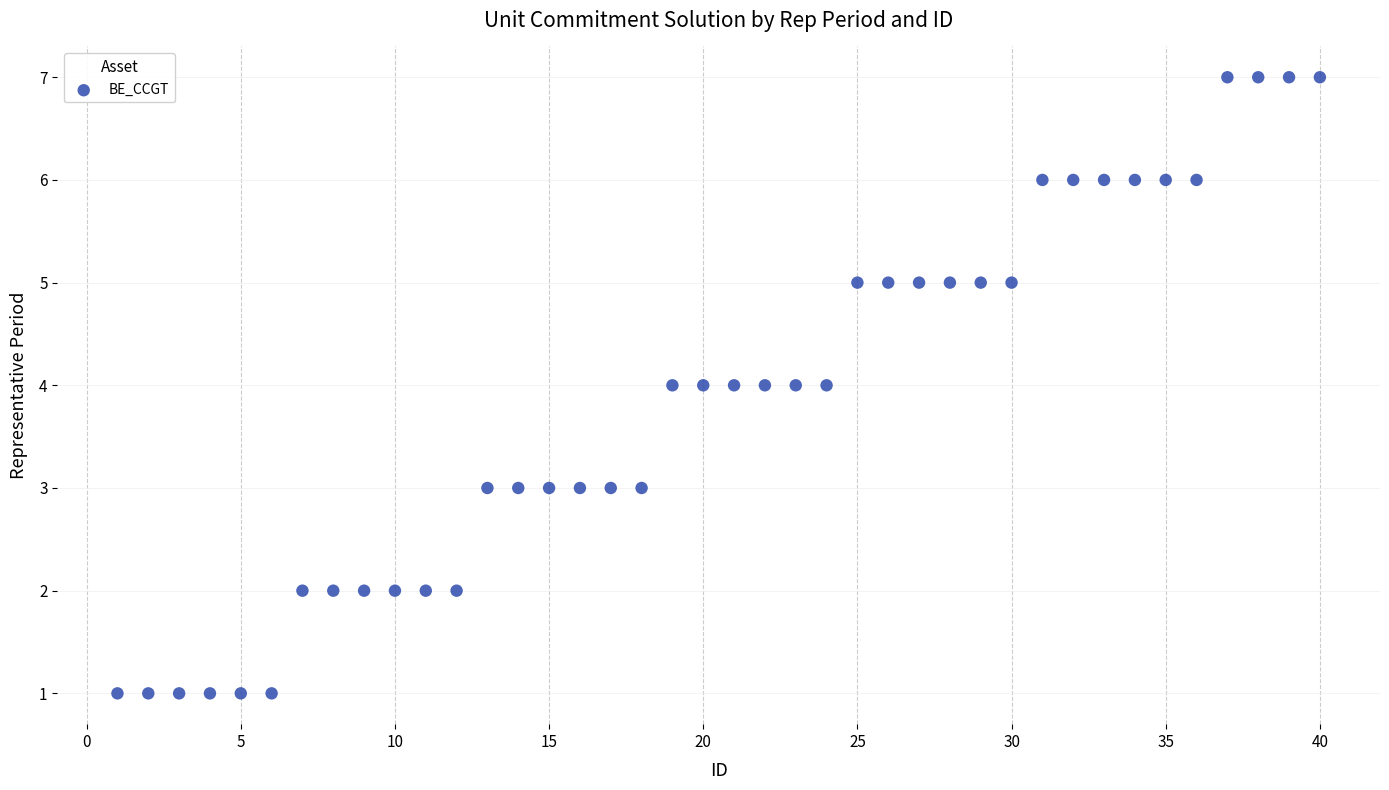

What is the range of X values (max minus min)?

39